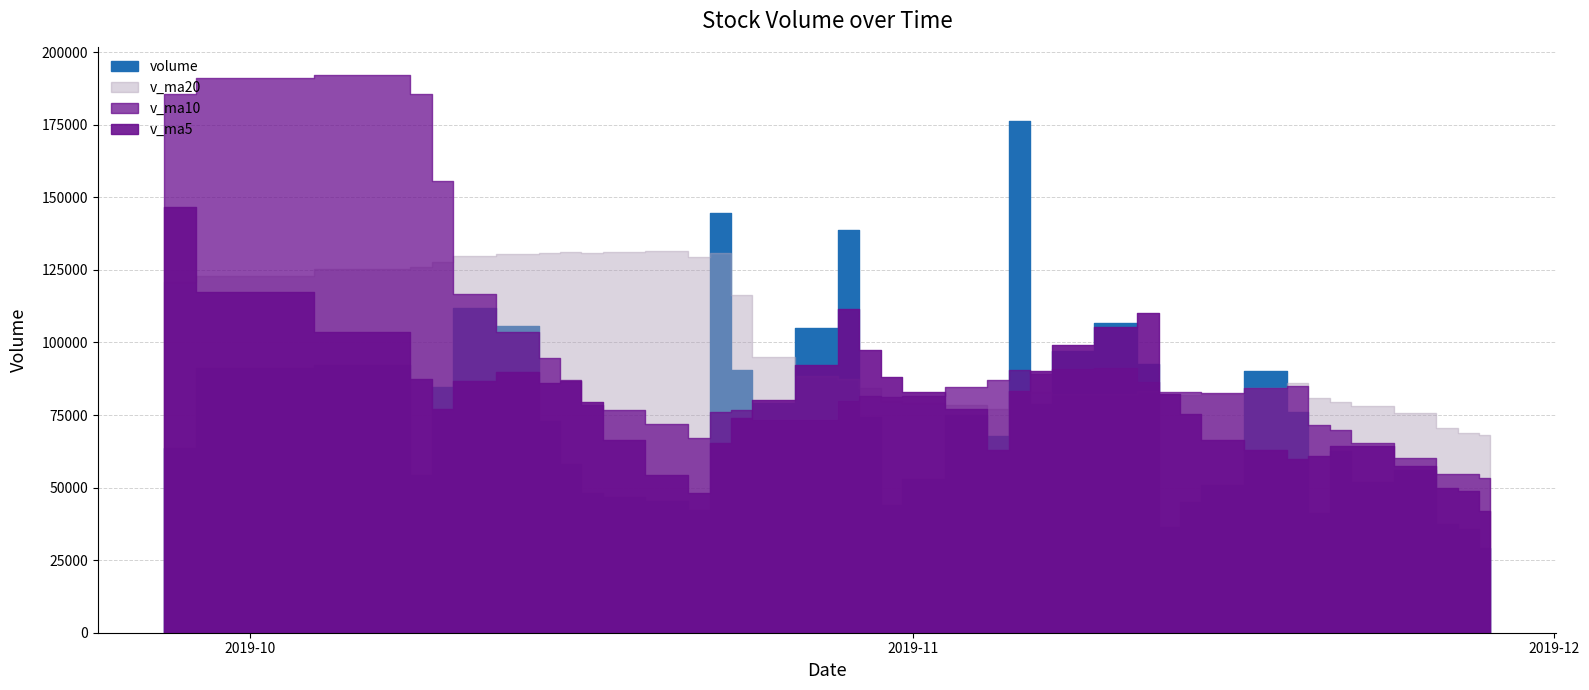

Which series ends up on top after the final intersection of volume and v_ma5?

v_ma5